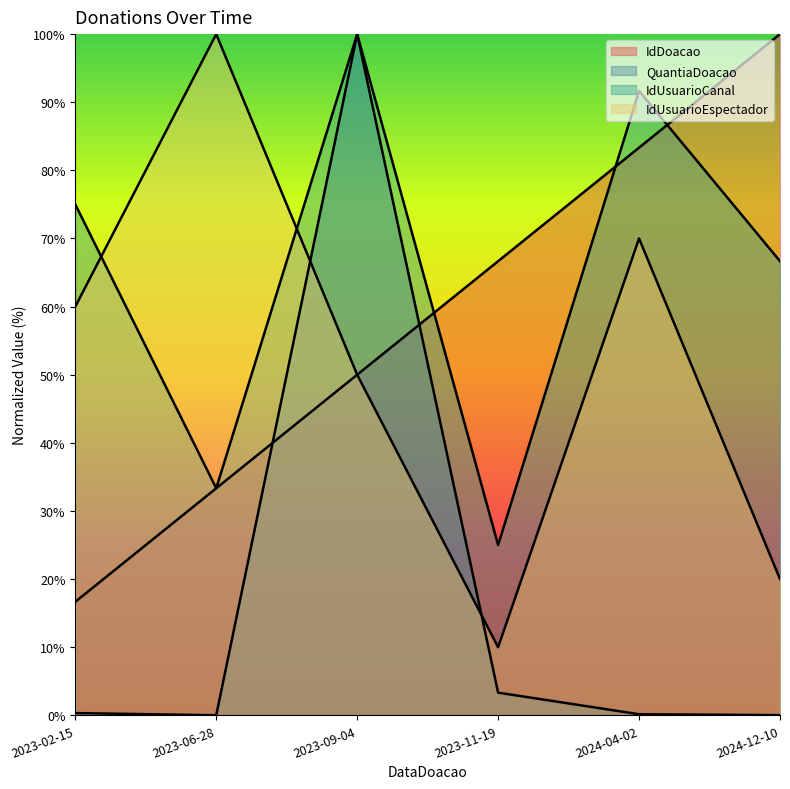

At 2023-06-28, list the series in order from largest to smallest.

IdUsuarioEspectador, IdDoacao, IdUsuarioCanal, QuantiaDoacao